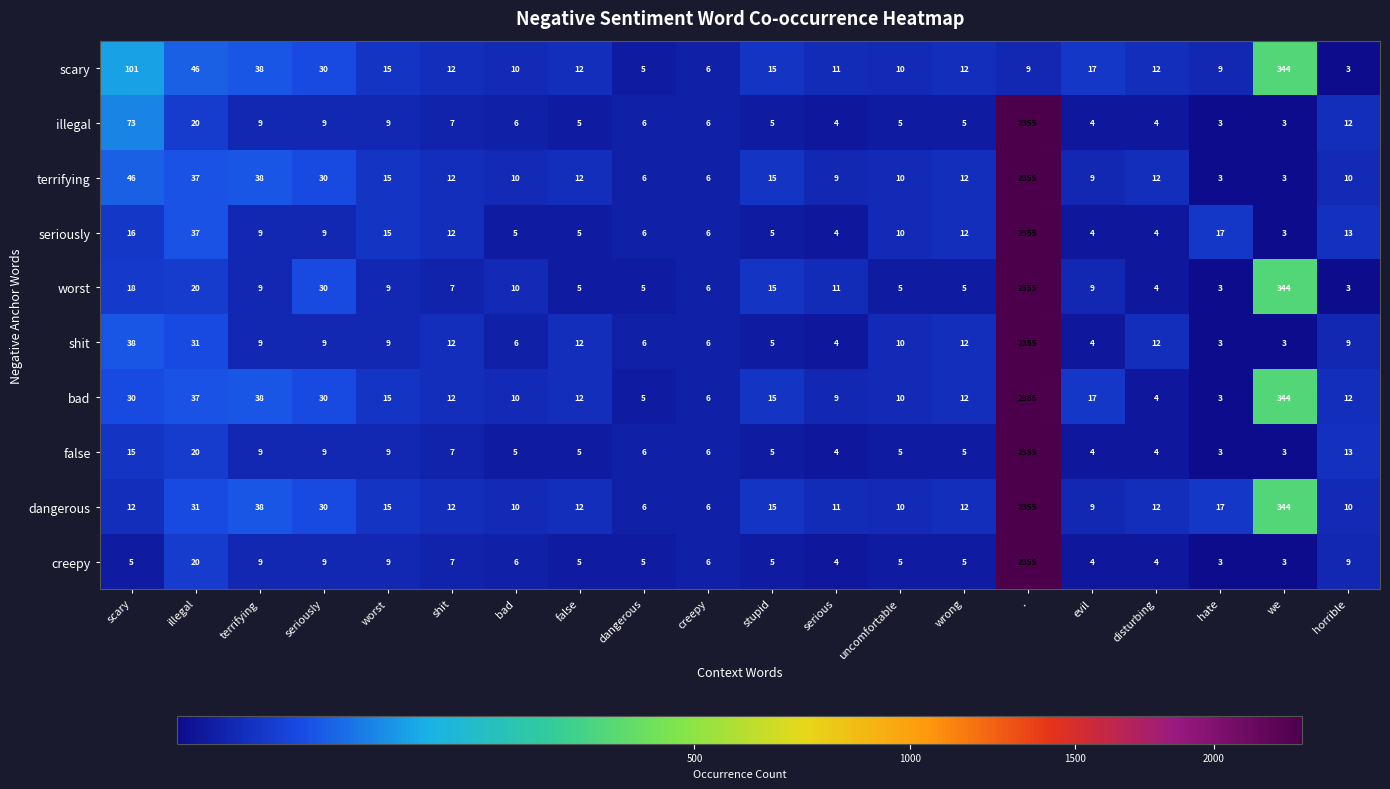

Is the value of seriously at we greater than the value of shit at illegal?

No